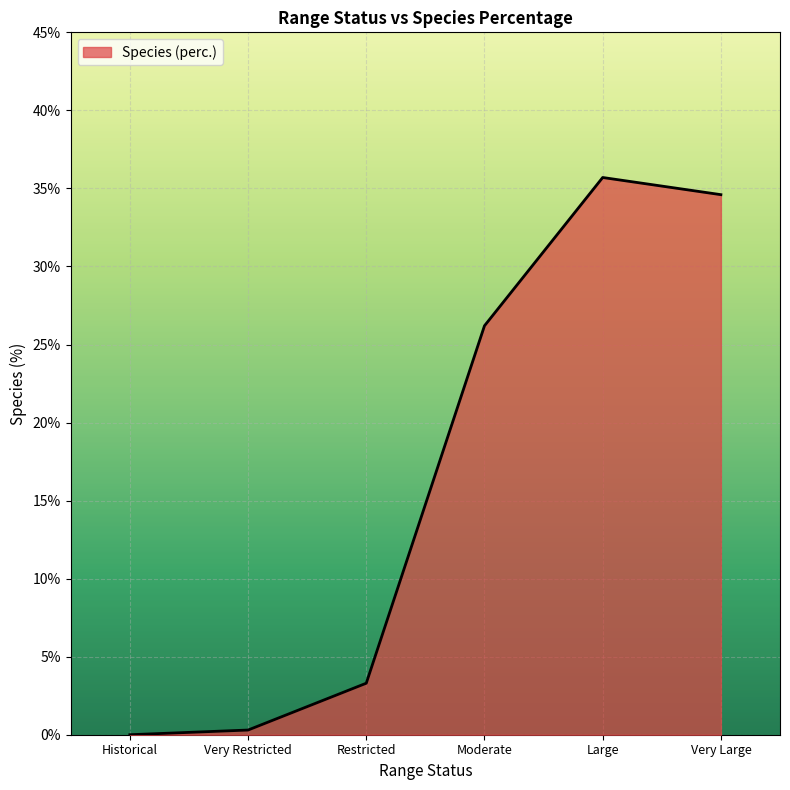

Reading left to right, transcribe all the data shown in this chart.

Historical=0.0	Very Restricted=0.3	Restricted=3.3	Moderate=26.2	Large=35.7	Very Large=34.6